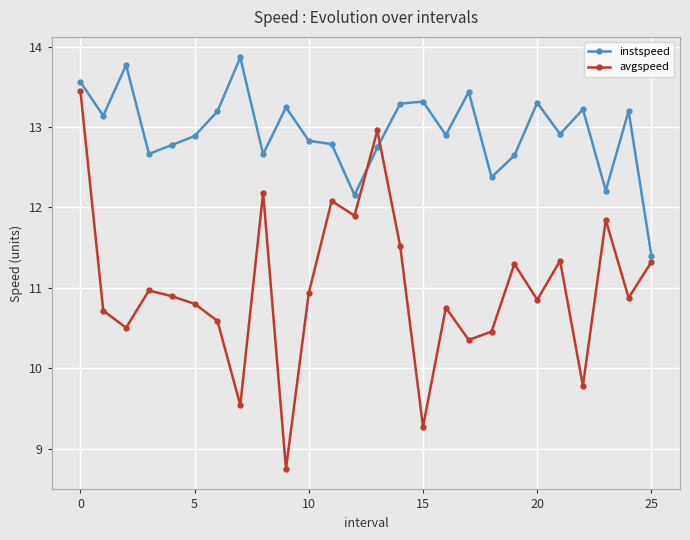

Count the number of categories in the chart.

26